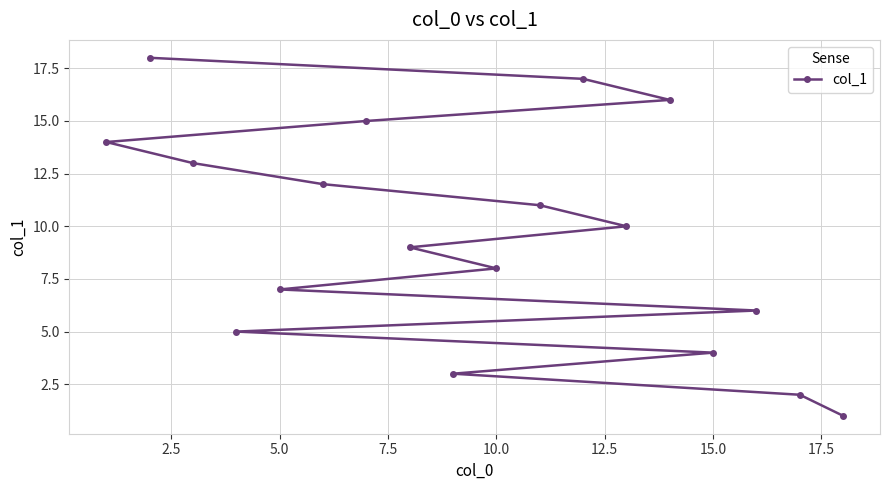

The value at 15.0 is 2. True or false?

False